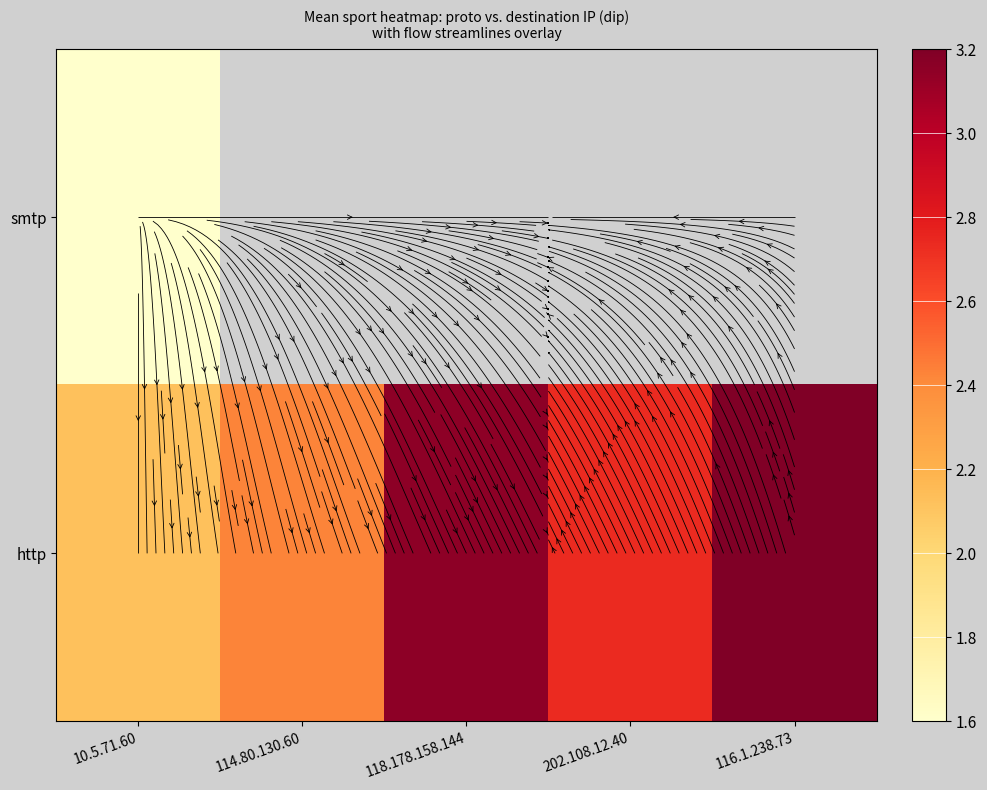

How many categories are shown in the chart?

5